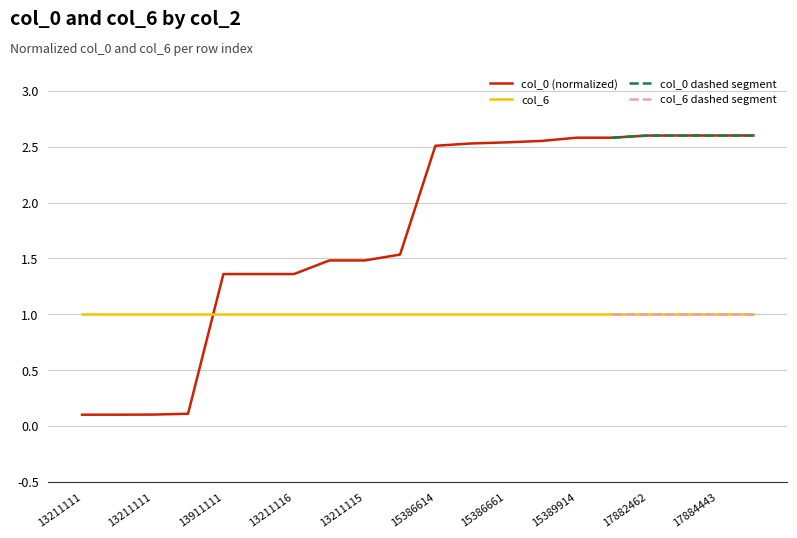

What is the value of the 13th point from the left?

2.5